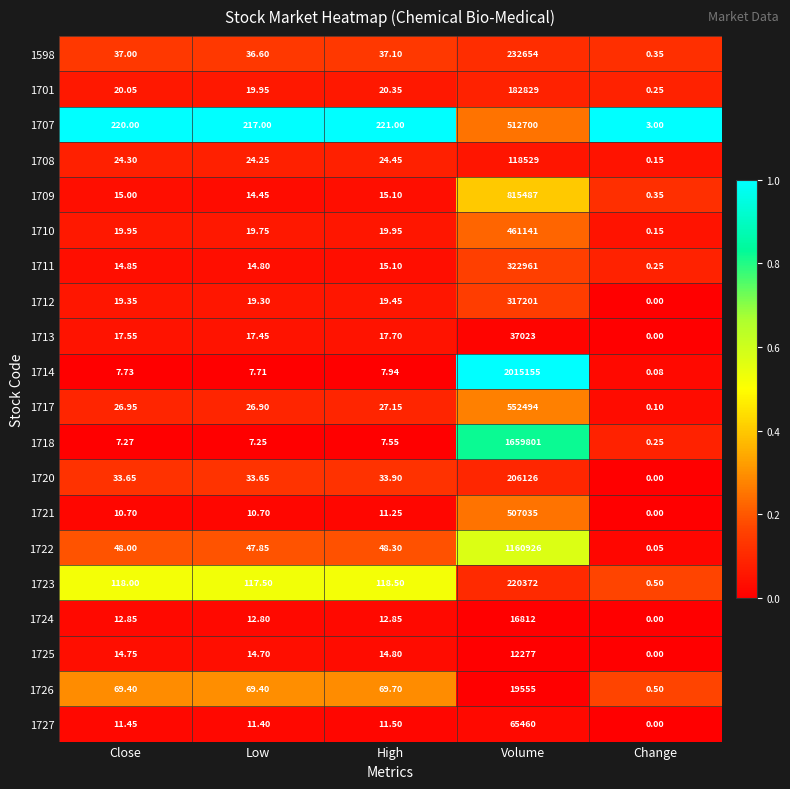

At which label does 1727 reach its peak?

Volume